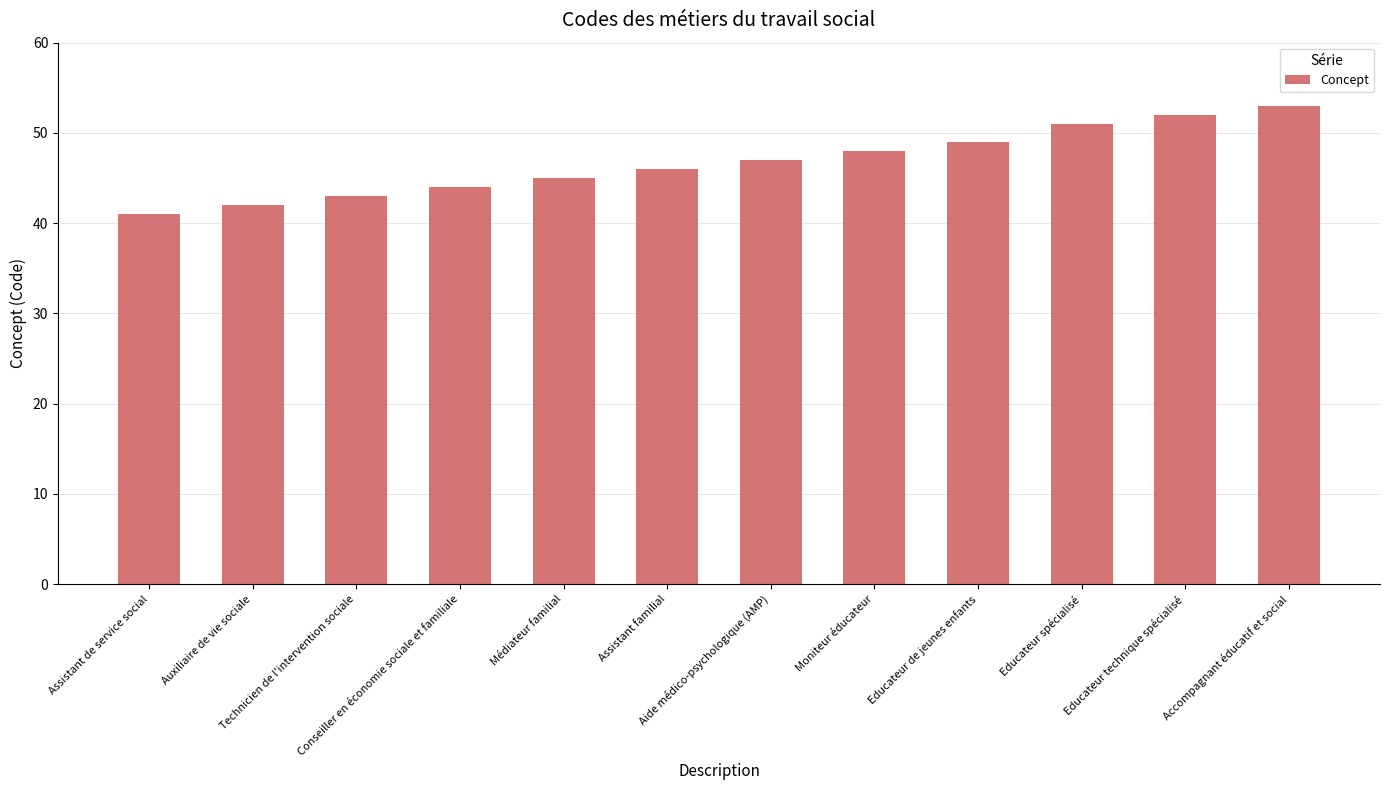

Rank the categories by value from highest to lowest.

Accompagnant éducatif et social, Educateur technique spécialisé, Educateur spécialisé, Educateur de jeunes enfants, Moniteur éducateur, Aide médico-psychologique (AMP), Assistant familial, Médiateur familial, Conseiller en économie sociale et familiale, Technicien de l'intervention sociale, Auxiliaire de vie sociale, Assistant de service social